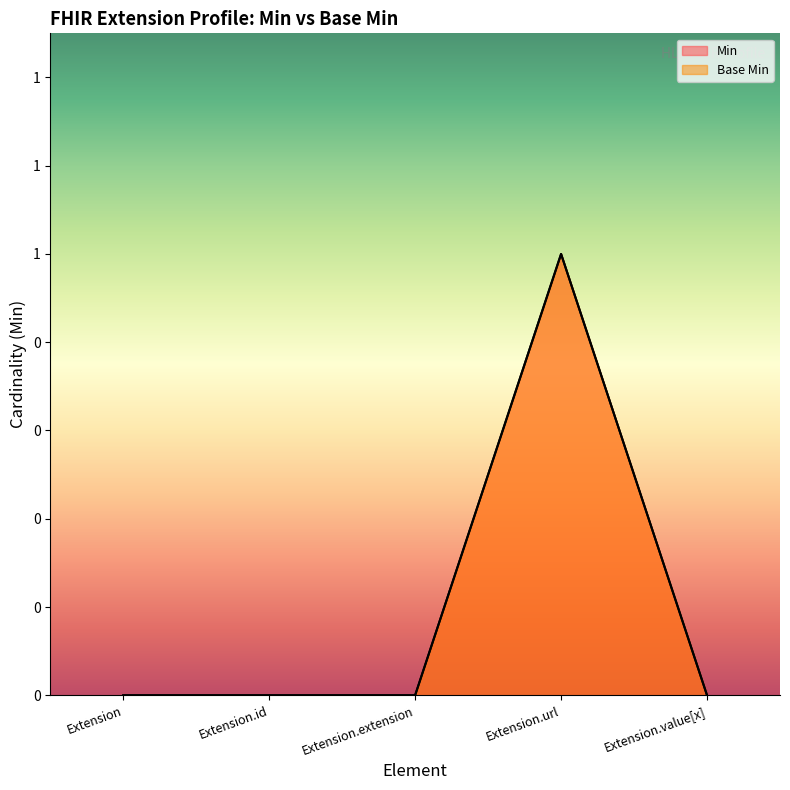

How many values in the Min series exceed 0?

1